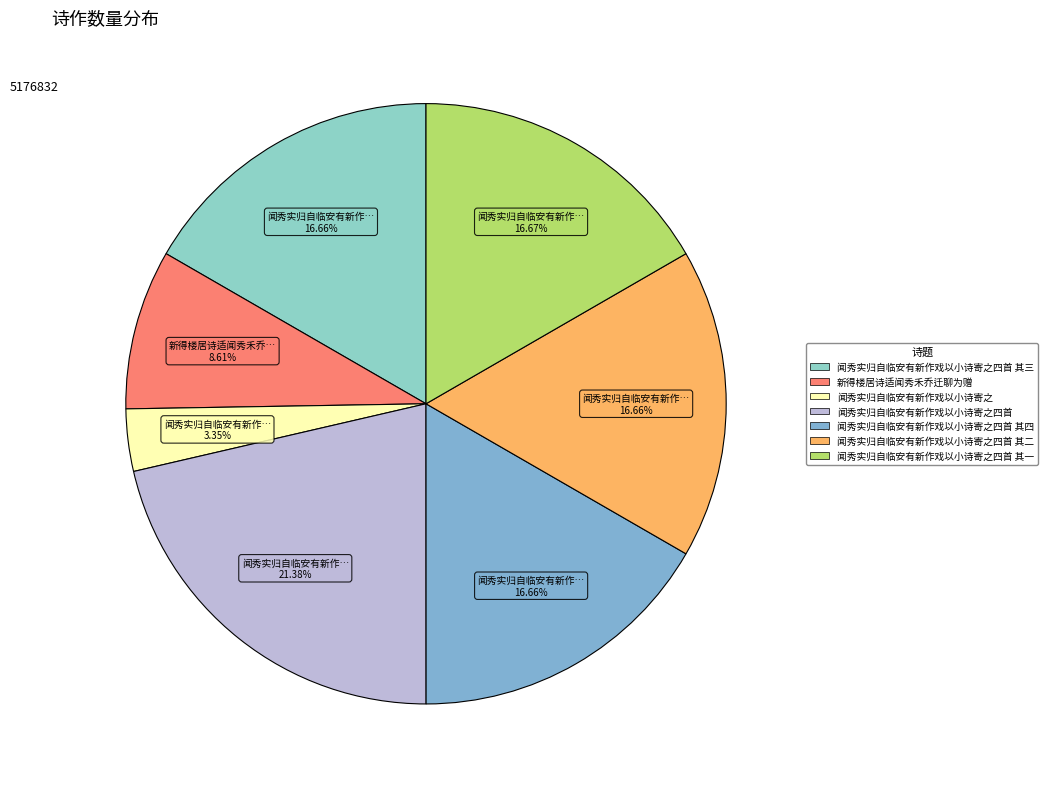

How many slices are in this pie chart?

7